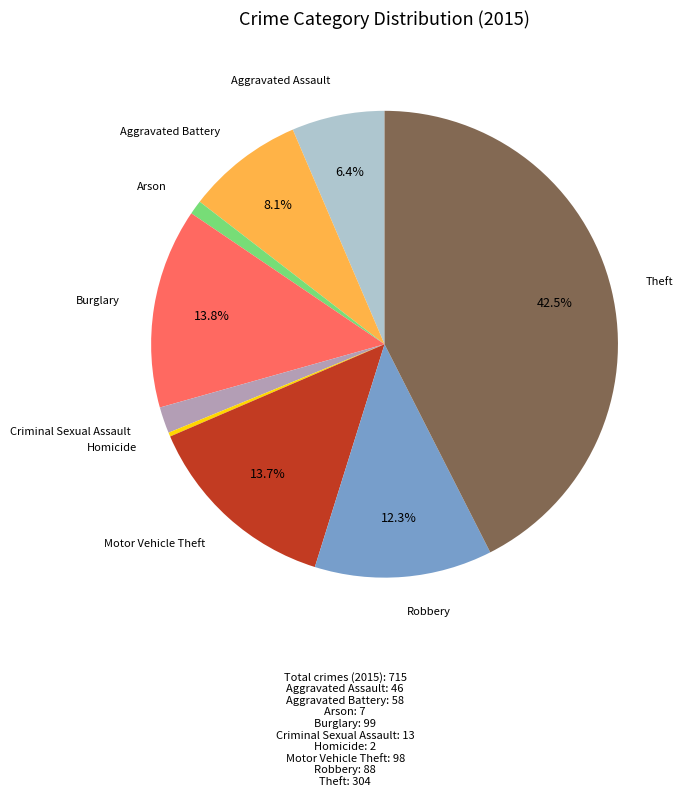

Does any single category account for the majority?

No